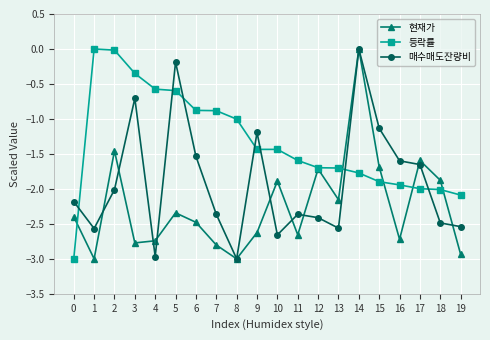

At how many categories does at least one series exceed -2?

18